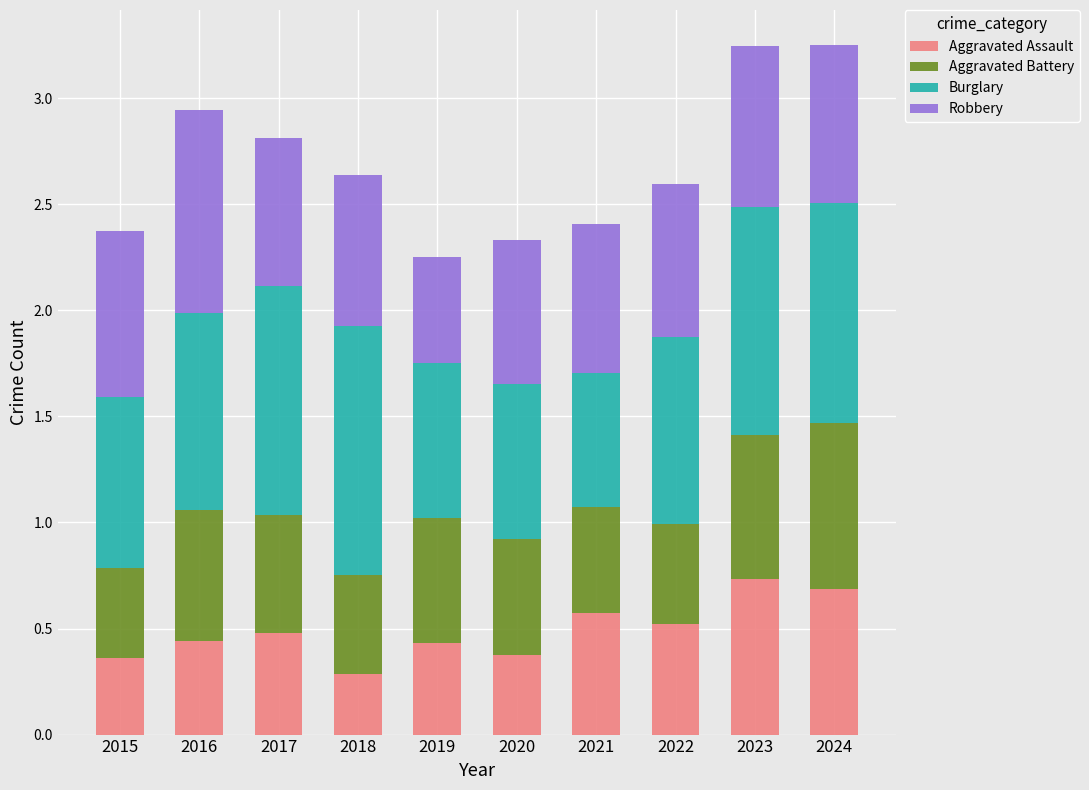

What is the minimum value for Aggravated Assault?

0.3